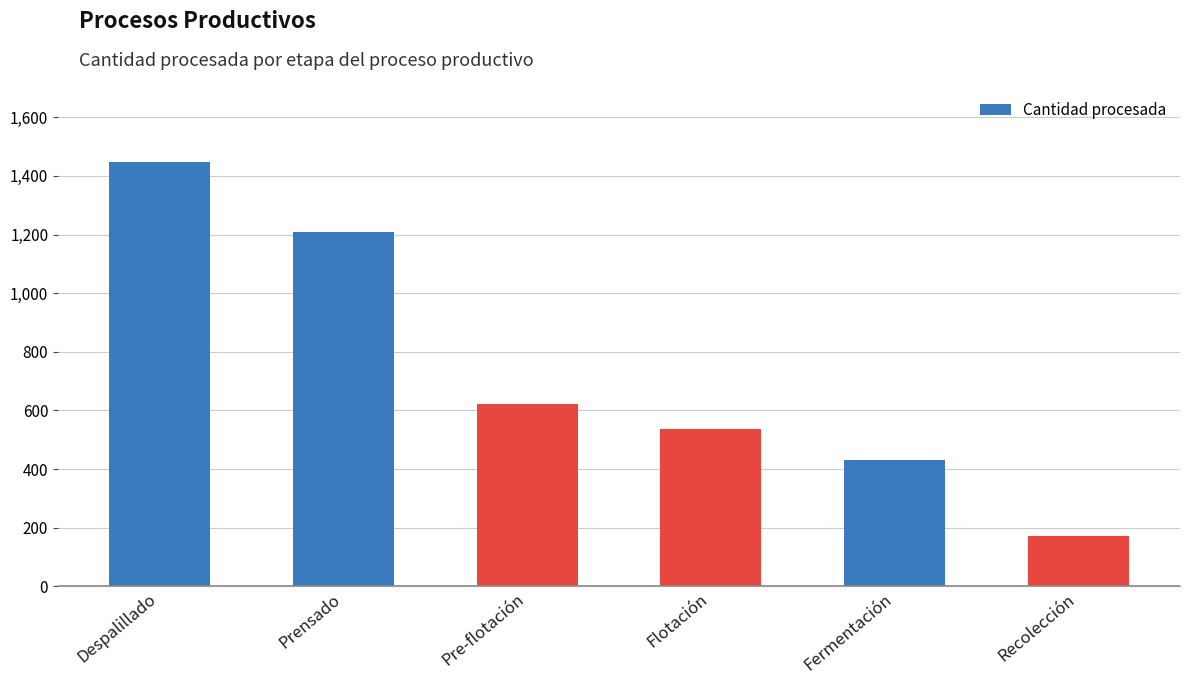

What is the difference between the values at Pre-flotación and Flotación?

83.2